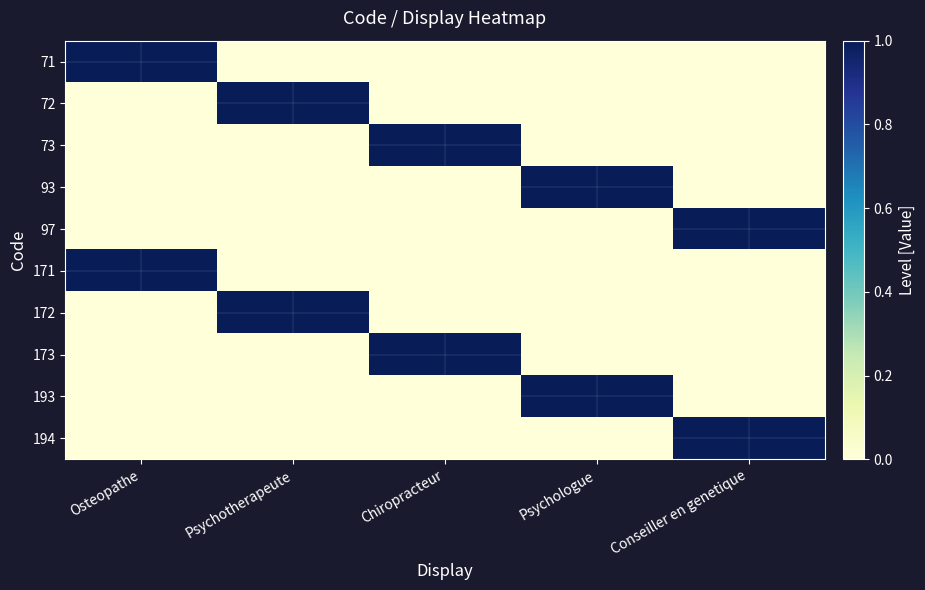

Reading left to right, extract all data points from this chart.

71: Osteopathe=1	Psychotherapeute=0	Chiropracteur=0	Psychologue=0	Conseiller en genetique=0
72: Osteopathe=0	Psychotherapeute=1	Chiropracteur=0	Psychologue=0	Conseiller en genetique=0
73: Osteopathe=0	Psychotherapeute=0	Chiropracteur=1	Psychologue=0	Conseiller en genetique=0
93: Osteopathe=0	Psychotherapeute=0	Chiropracteur=0	Psychologue=1	Conseiller en genetique=0
97: Osteopathe=0	Psychotherapeute=0	Chiropracteur=0	Psychologue=0	Conseiller en genetique=1
171: Osteopathe=1	Psychotherapeute=0	Chiropracteur=0	Psychologue=0	Conseiller en genetique=0
172: Osteopathe=0	Psychotherapeute=1	Chiropracteur=0	Psychologue=0	Conseiller en genetique=0
173: Osteopathe=0	Psychotherapeute=0	Chiropracteur=1	Psychologue=0	Conseiller en genetique=0
193: Osteopathe=0	Psychotherapeute=0	Chiropracteur=0	Psychologue=1	Conseiller en genetique=0
194: Osteopathe=0	Psychotherapeute=0	Chiropracteur=0	Psychologue=0	Conseiller en genetique=1